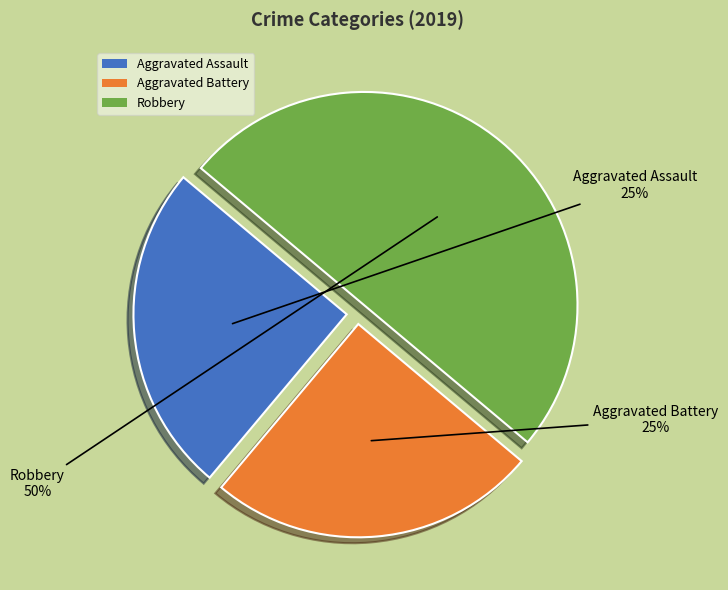

Approximately how many times larger is the value at Robbery compared to Aggravated Assault?

2.0